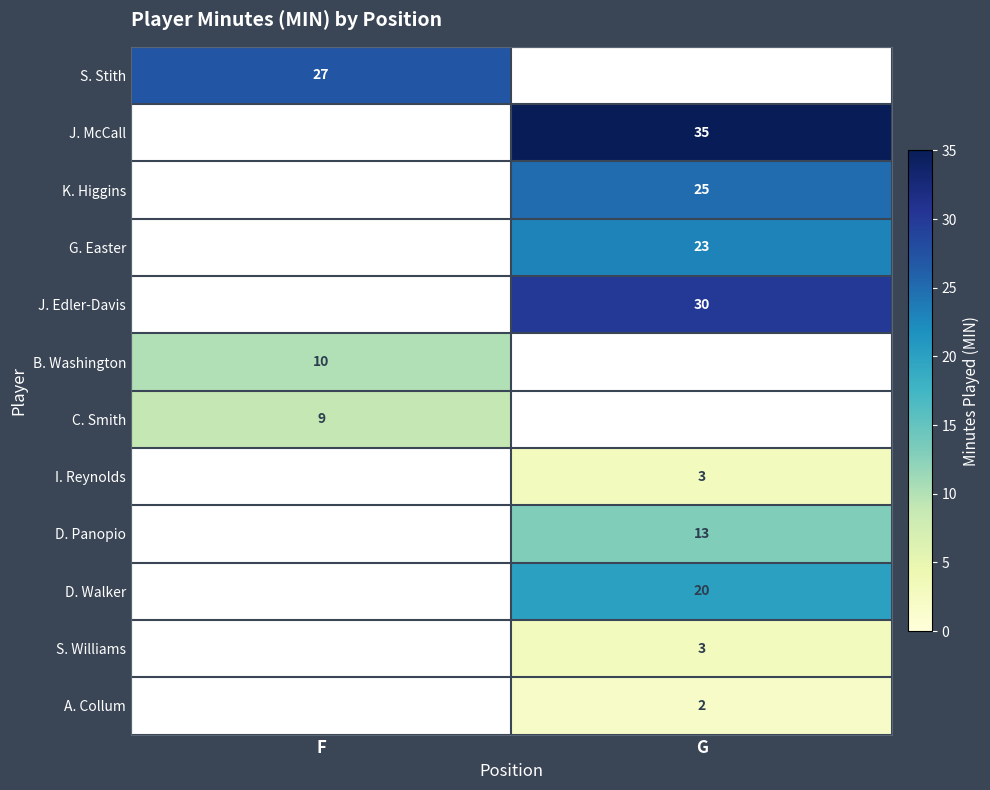

True or false: A. Collum has a value of 3 at G.

False